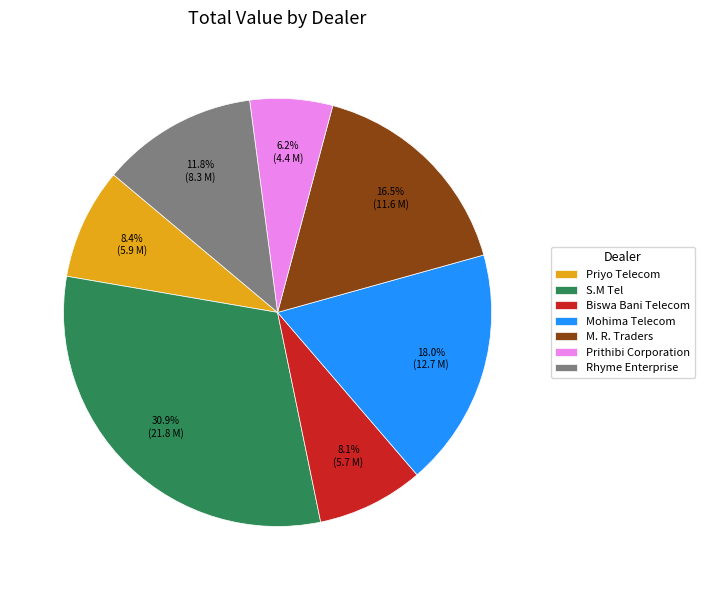

To the nearest percent, what is the average slice percentage?

14%